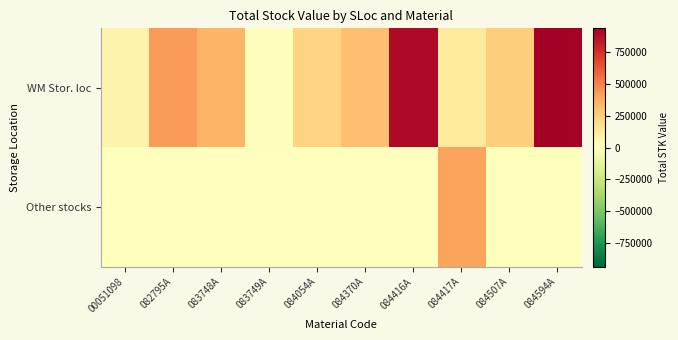

At which category is the sum across all series the highest?

084594A